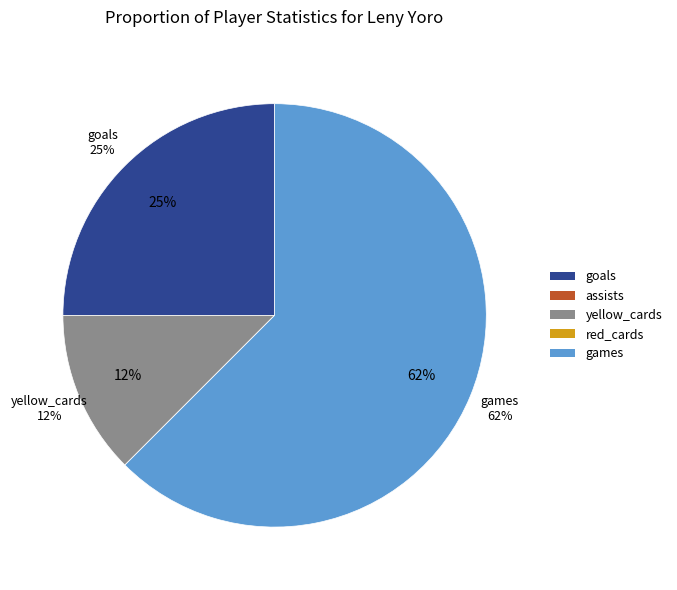

How many slices are in this pie chart?

5